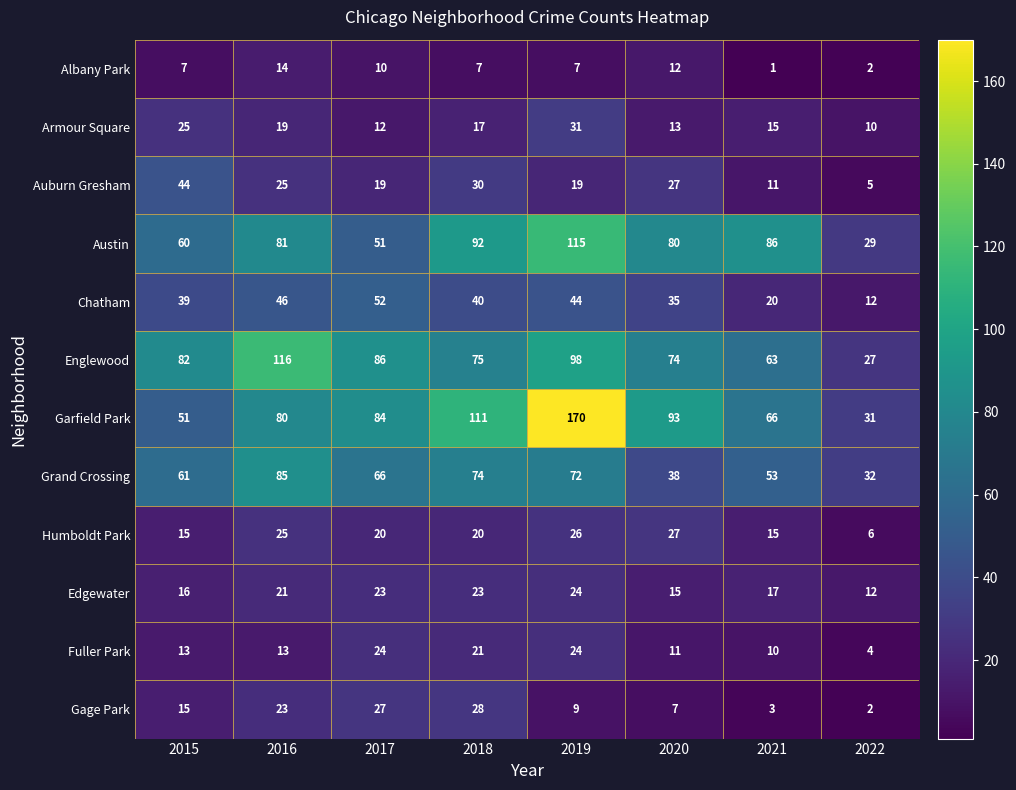

True or false: Albany Park has a value of 3 at 2019.

False